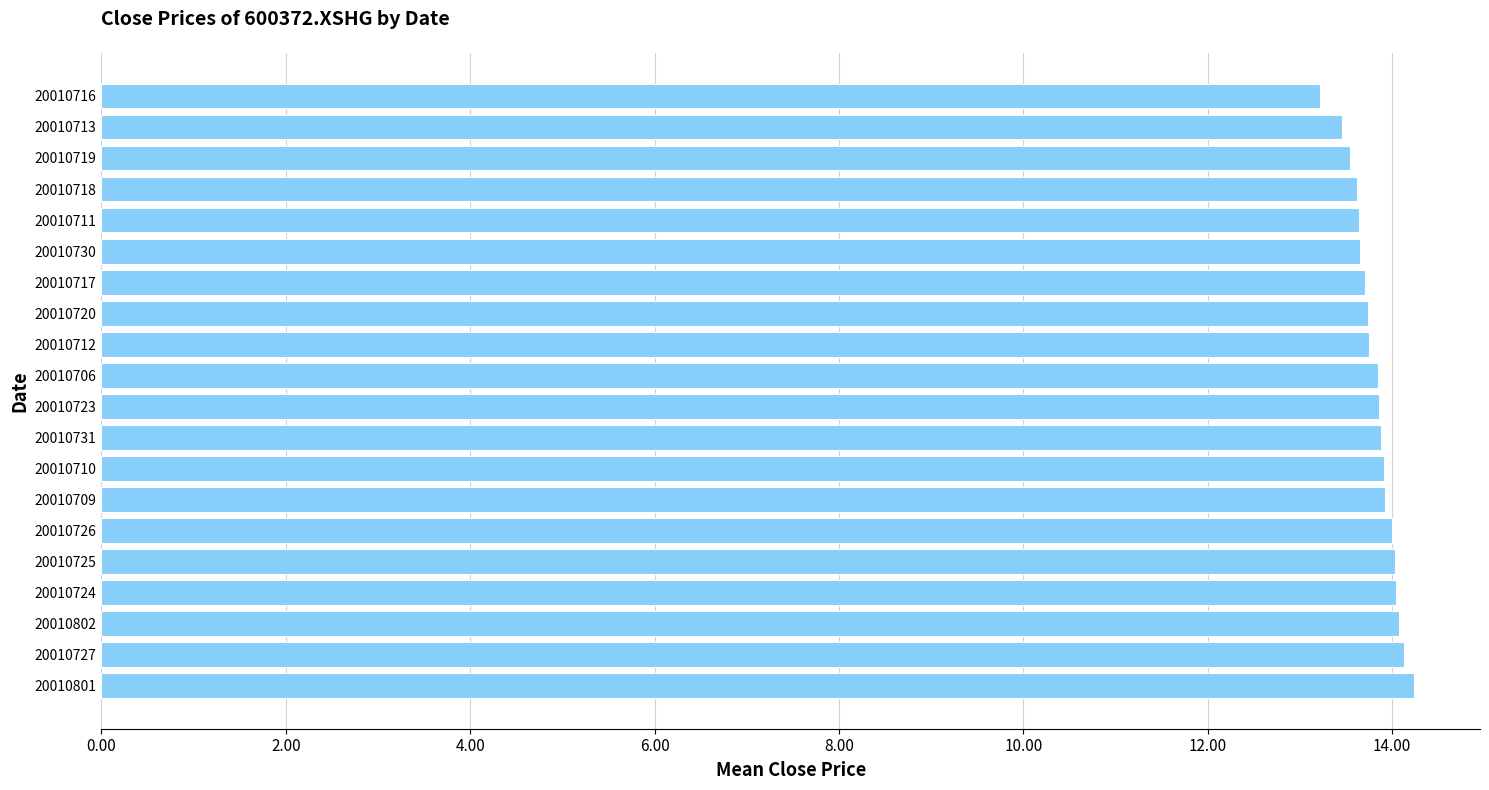

What is the change in value from 20010723 to 20010716?

-0.6